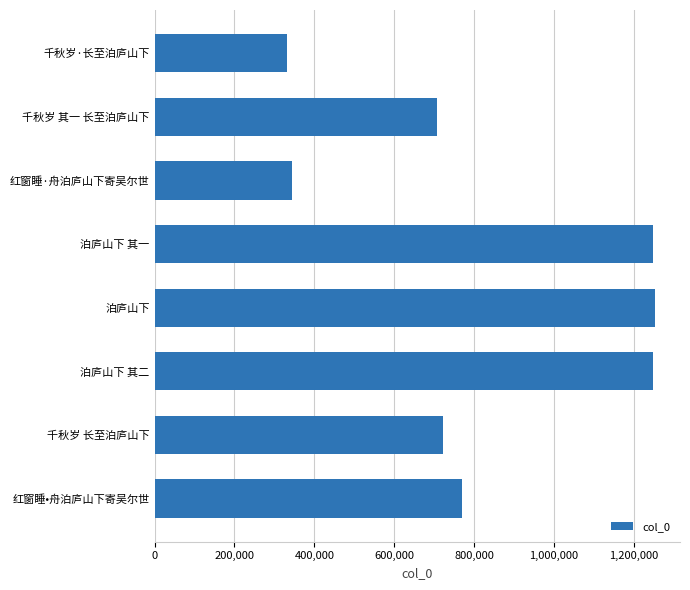

What is the change in value from 泊庐山下 其二 to 千秋岁 长至泊庐山下?

-524257